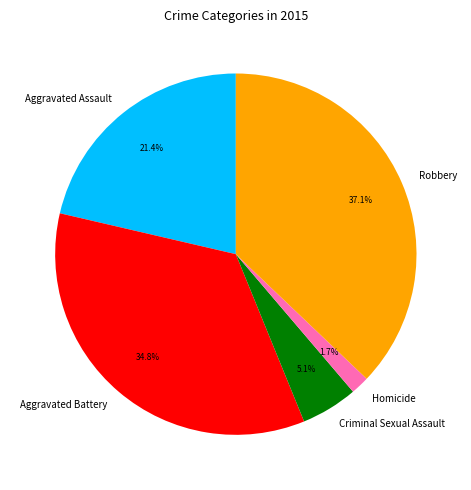

Which has a higher value, Robbery or Homicide?

Robbery